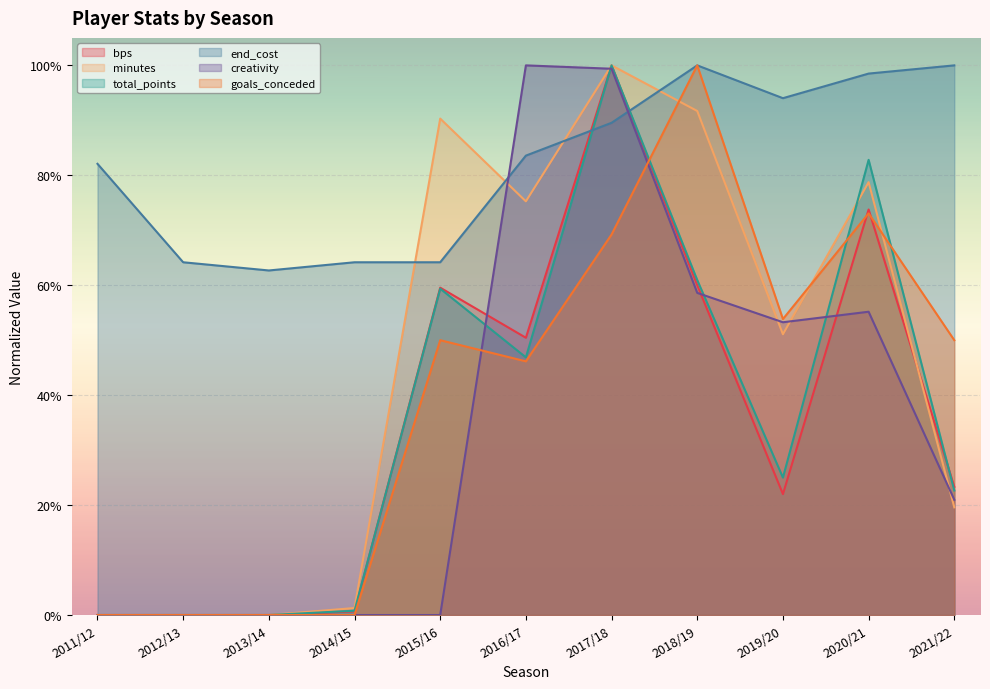

What is the total value across all series at 2016/17?

4.0